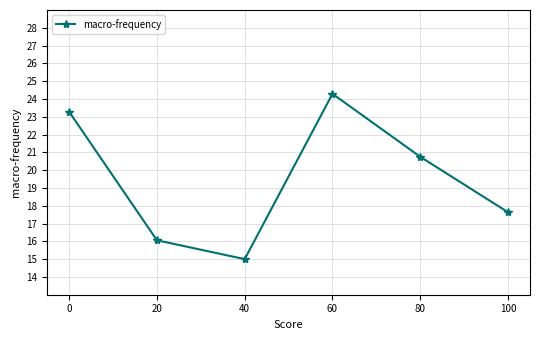

Reading left to right, list all the values displayed in this chart.

23.3	16.1	15.0	24.3	20.8	17.6